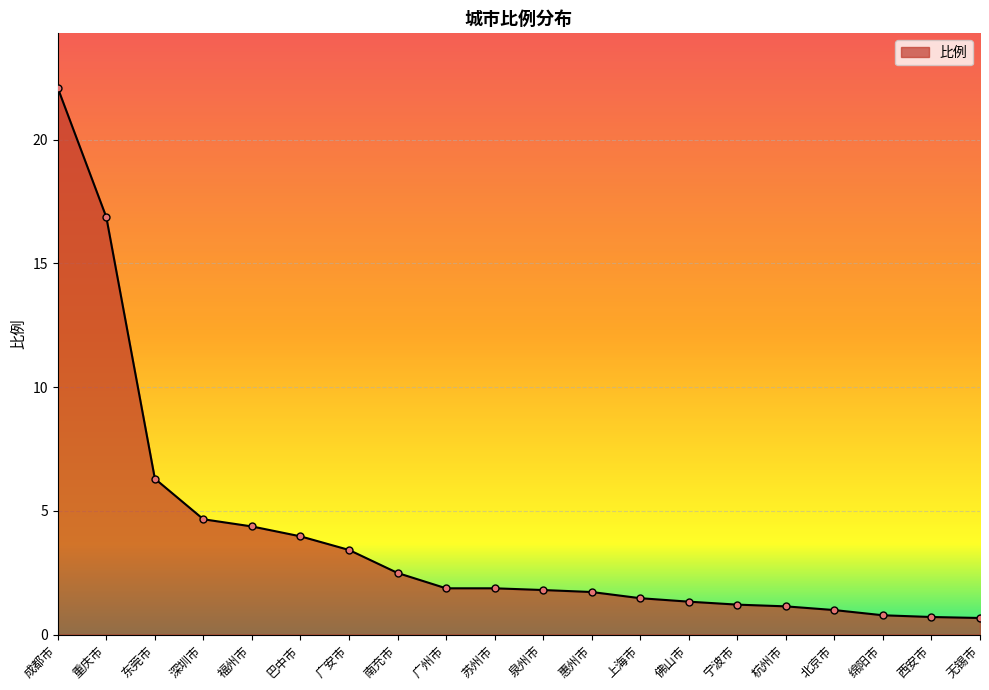

Which label corresponds to the largest value in the chart?

成都市